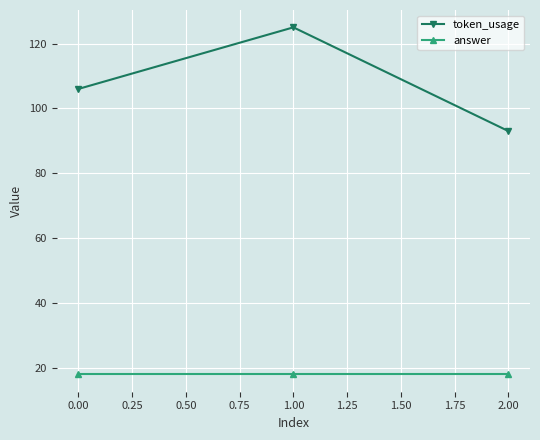

What is the maximum value shown in the chart?

125